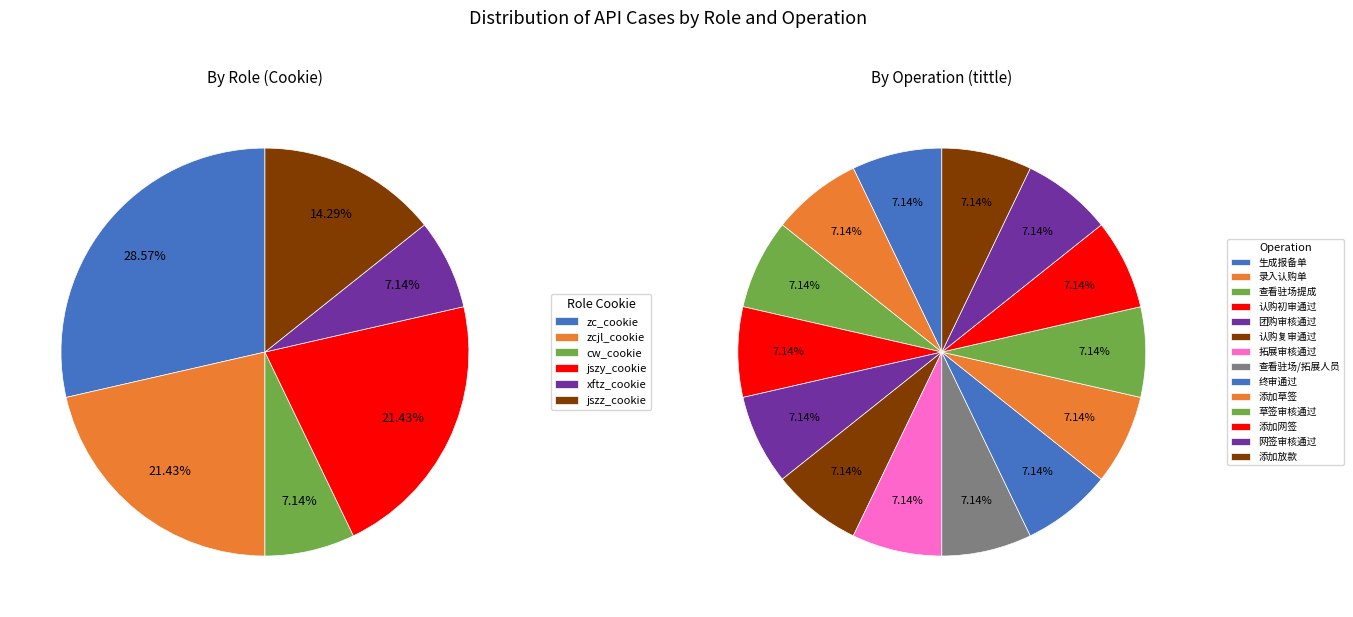

Between 查看驻场提成 and 添加草签, which is larger?

添加草签